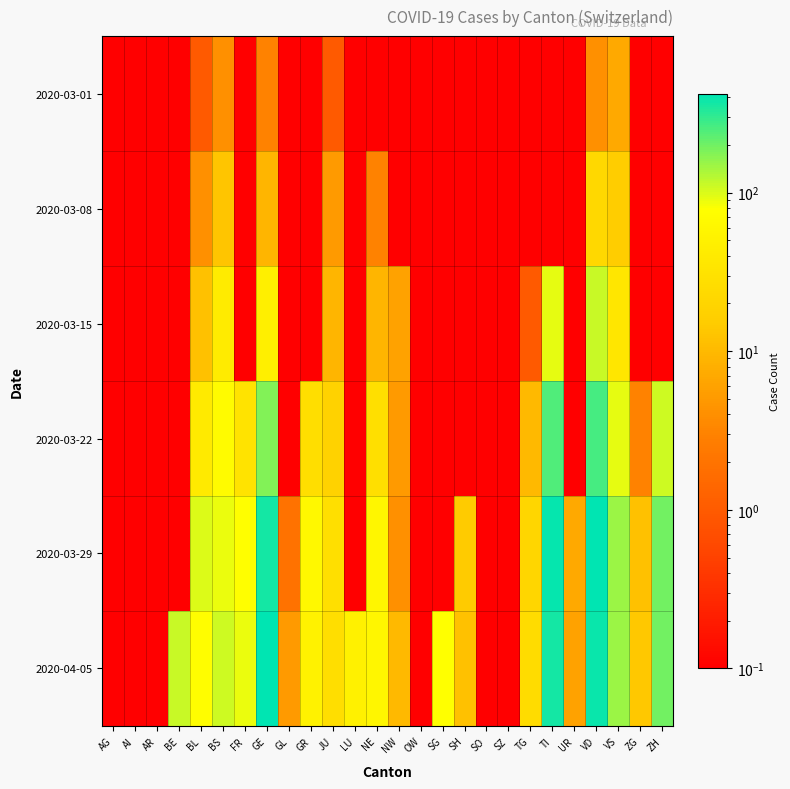

At which category is the sum across all series the highest?

VD